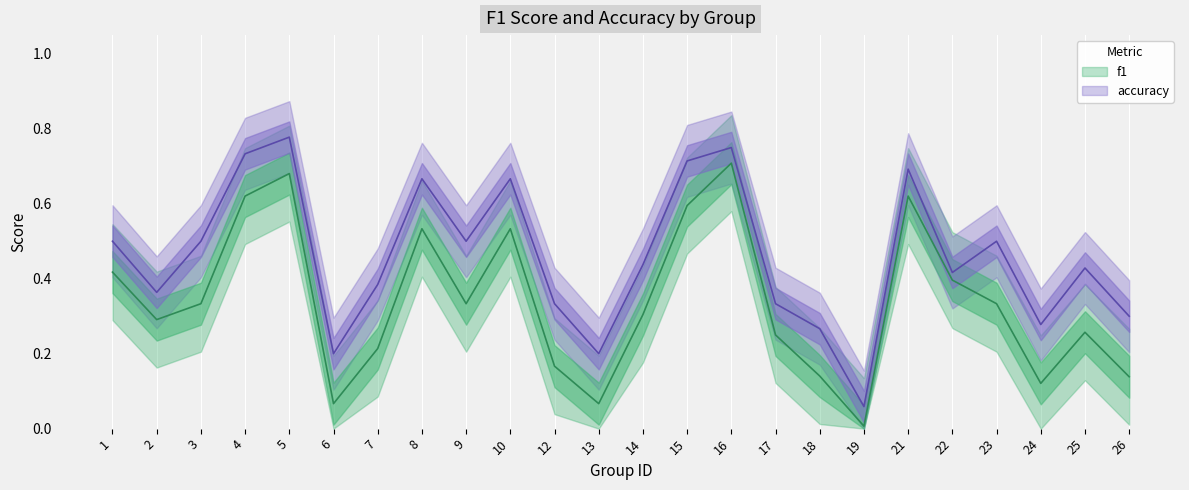

List the labels in order of accuracy value, smallest first.

19, 6, 13, 18, 24, 26, 12, 17, 2, 7, 22, 25, 14, 1, 3, 9, 23, 8, 10, 21, 15, 4, 16, 5